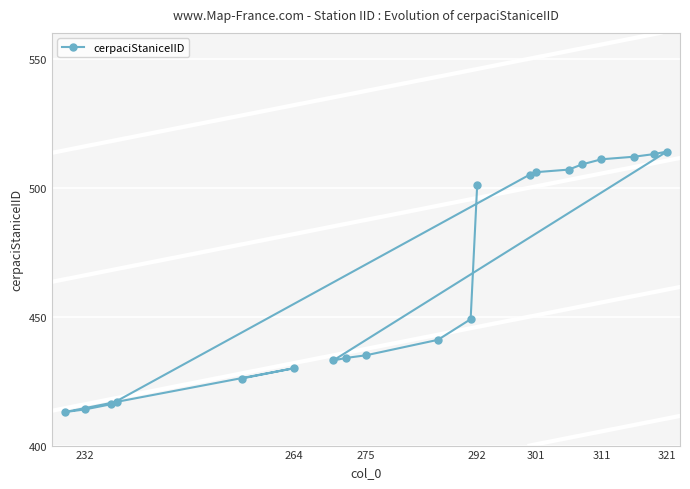

The chart shows a value of 435 at 275. True or false?

True